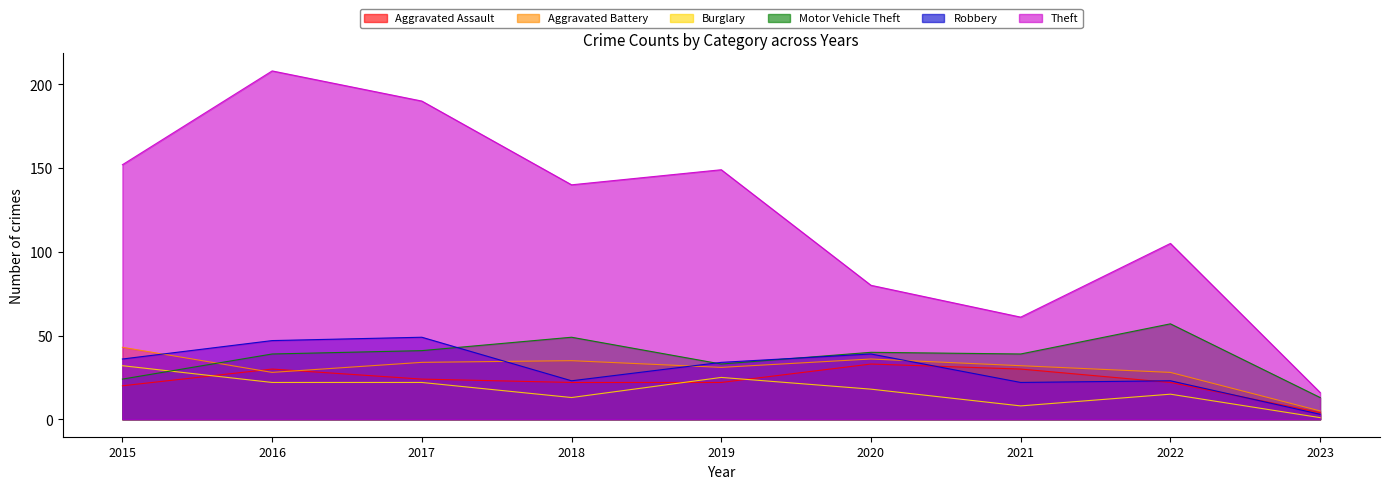

True or false: Burglary has more than 0 points higher than both neighbors.

True